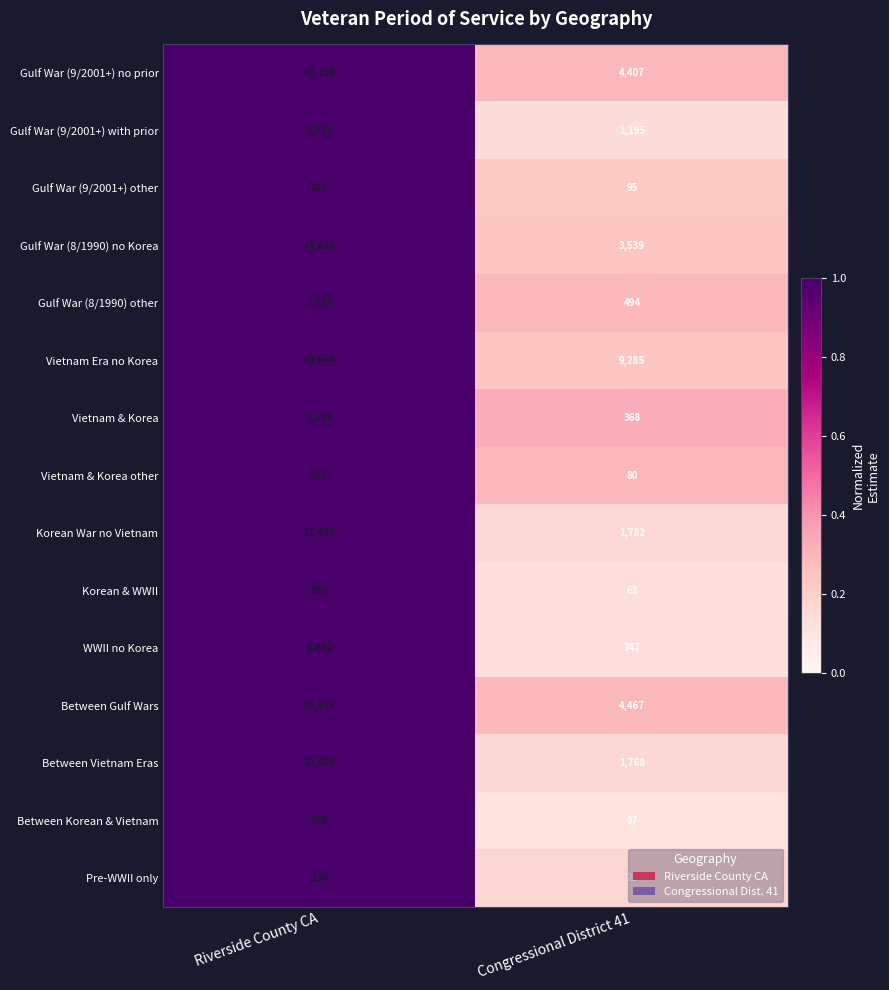

What is the difference between the maximum and minimum values in the Gulf War (9/2001+) other series?

315